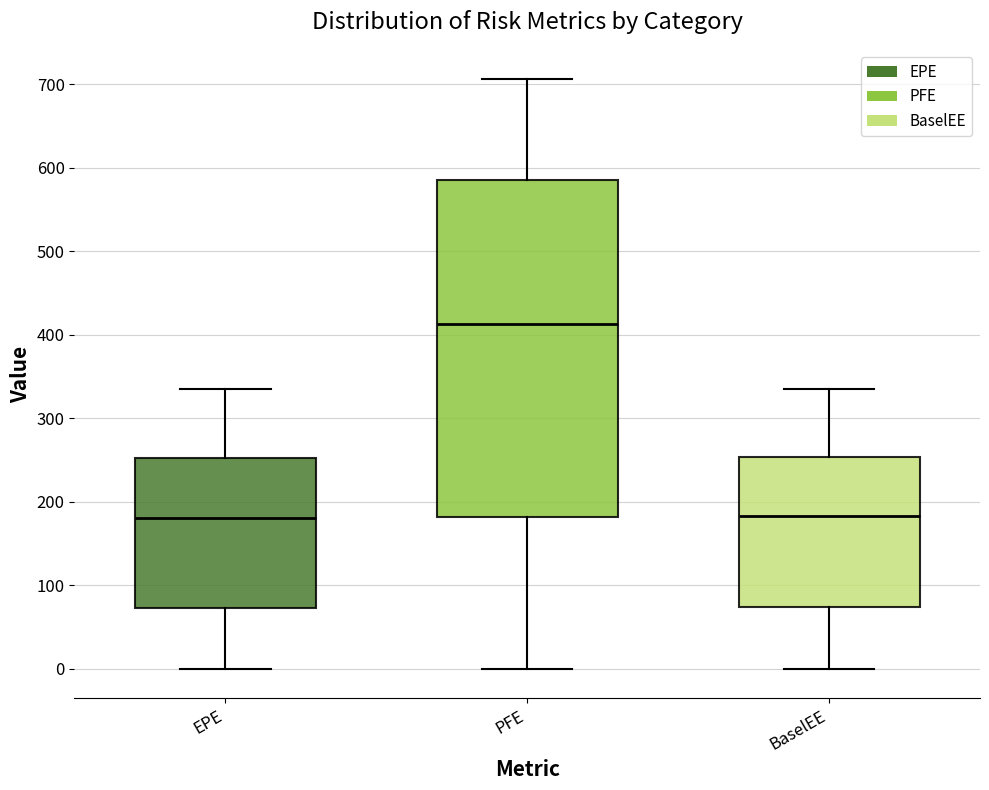

Where is the upper edge of the box for BaselEE on the y-axis? The values are not printed on the chart, so give them approximately, as read against the axis.

250